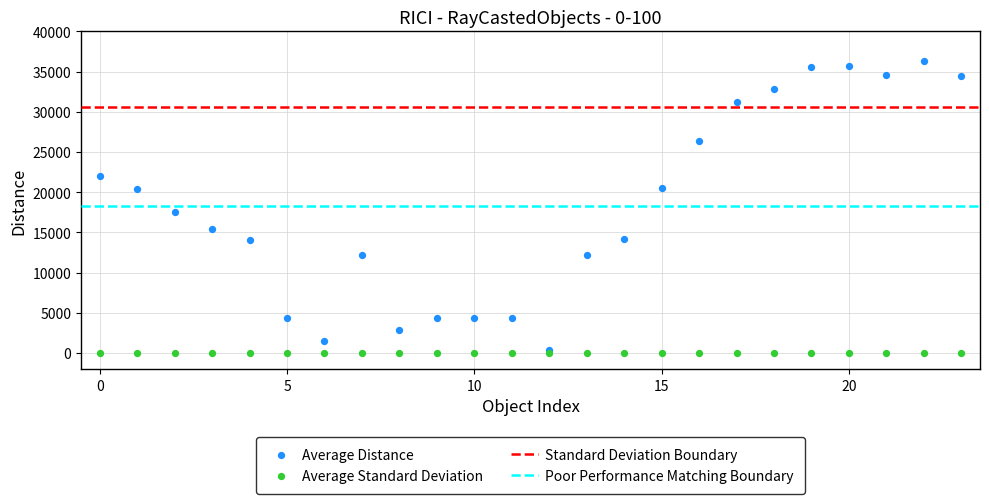

Across all series, what Y value is closest to 18150?

17500.0